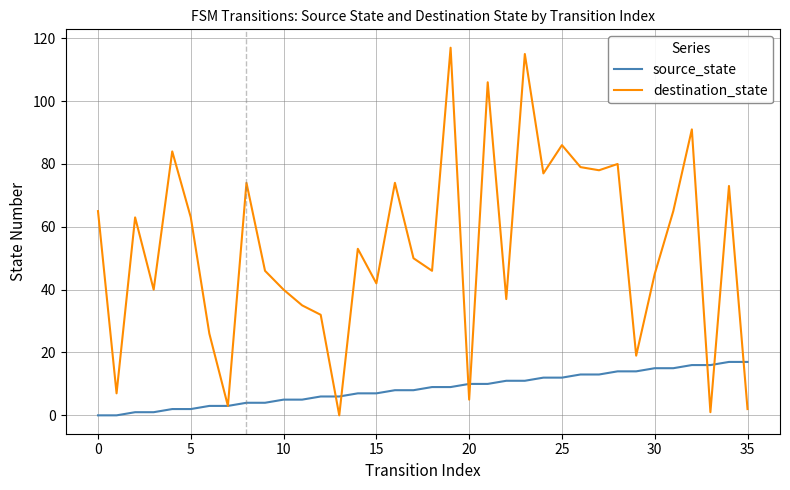

What is the maximum value for source_state?

17